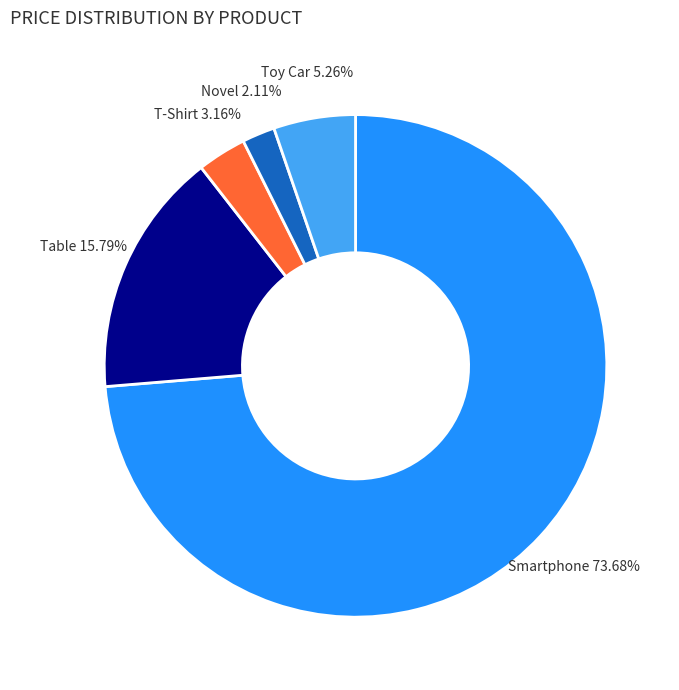

Combined, do Toy Car and T-Shirt account for over 50%?

No